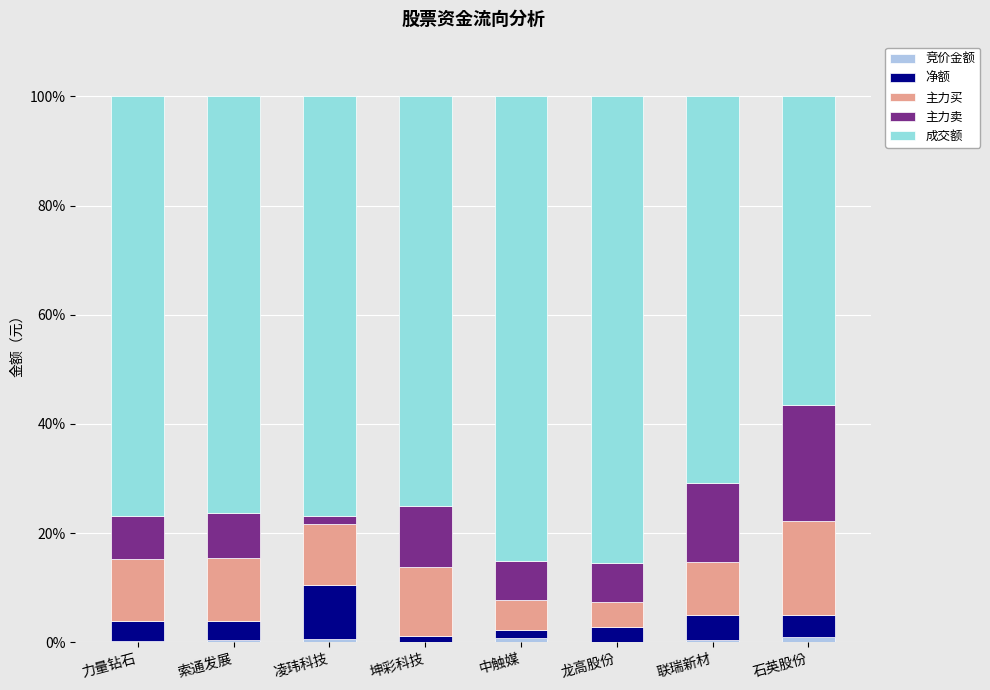

Is it true that 成交额 equals 35.5 at 中触媒?

False